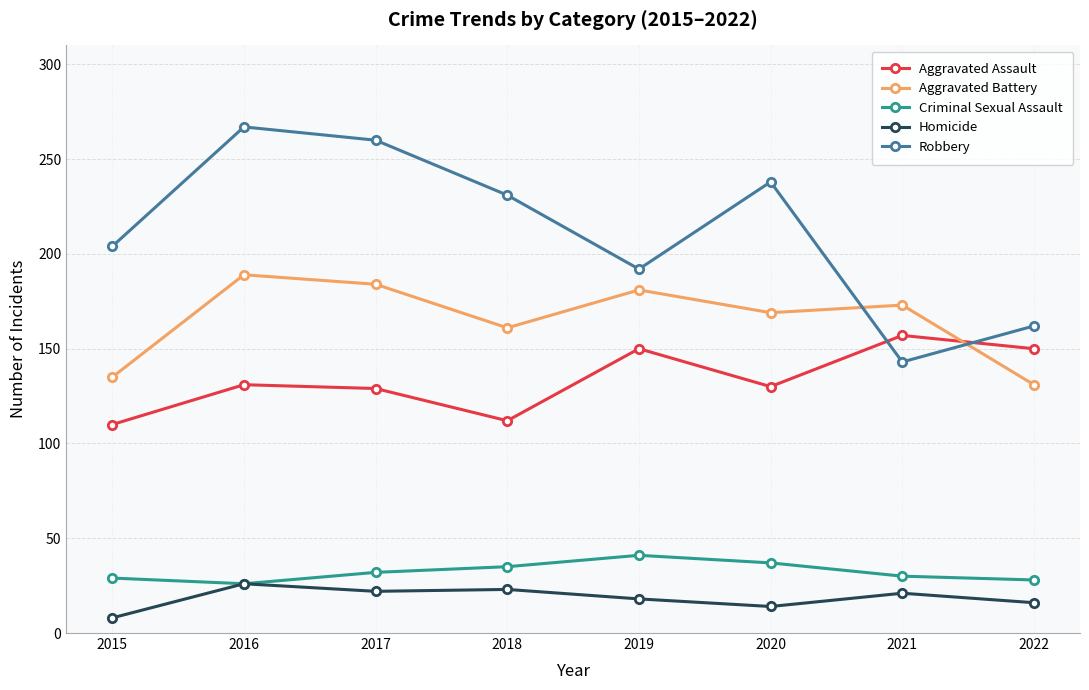

What is the difference between the maximum and minimum values in the Aggravated Battery series?

58